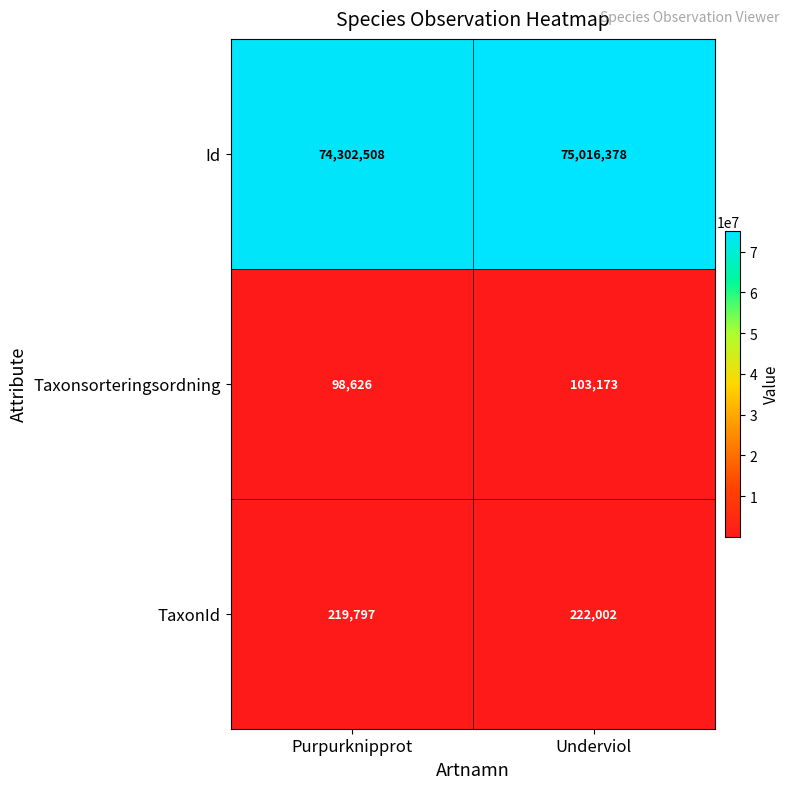

What is the difference between the highest and lowest values at Underviol?

74913205